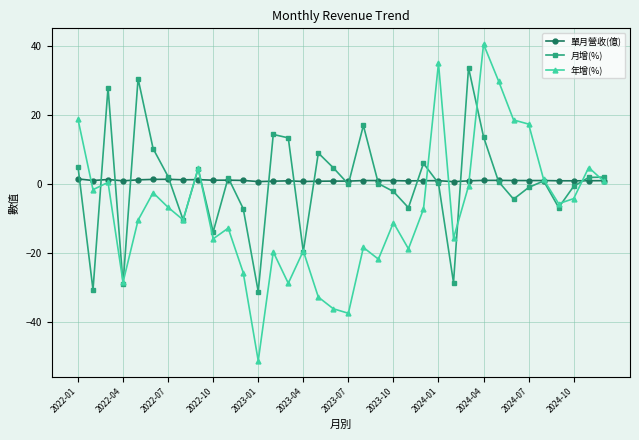

What is the maximum value shown in the chart?

40.6